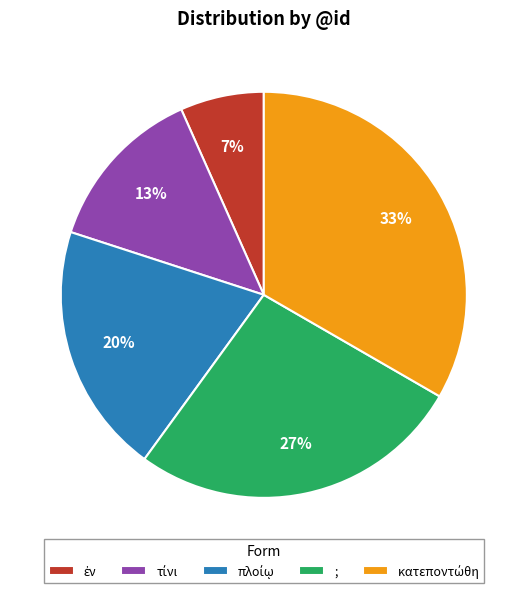

Does ; represent more than half of the total?

No